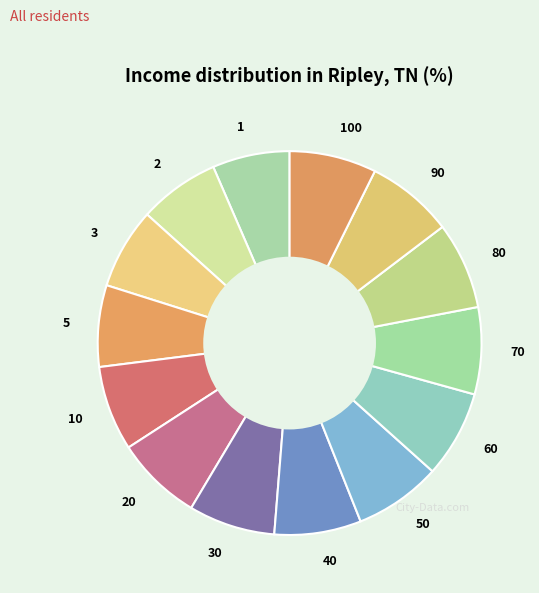

Does any single category account for the majority?

No